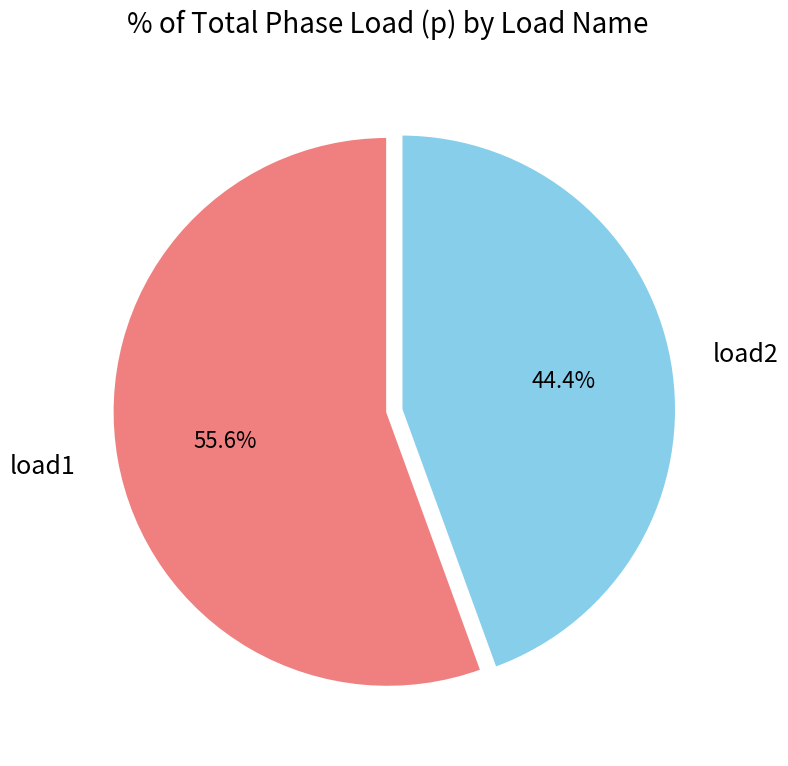

True or false: load1 accounts for 61% of the total.

False